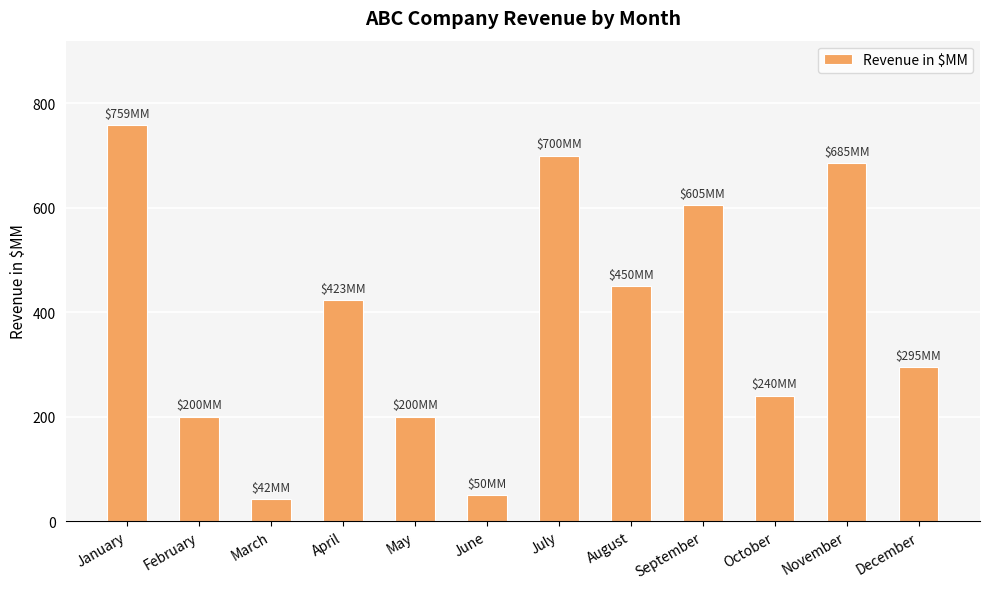

Does the chart contain stacked bars?

No